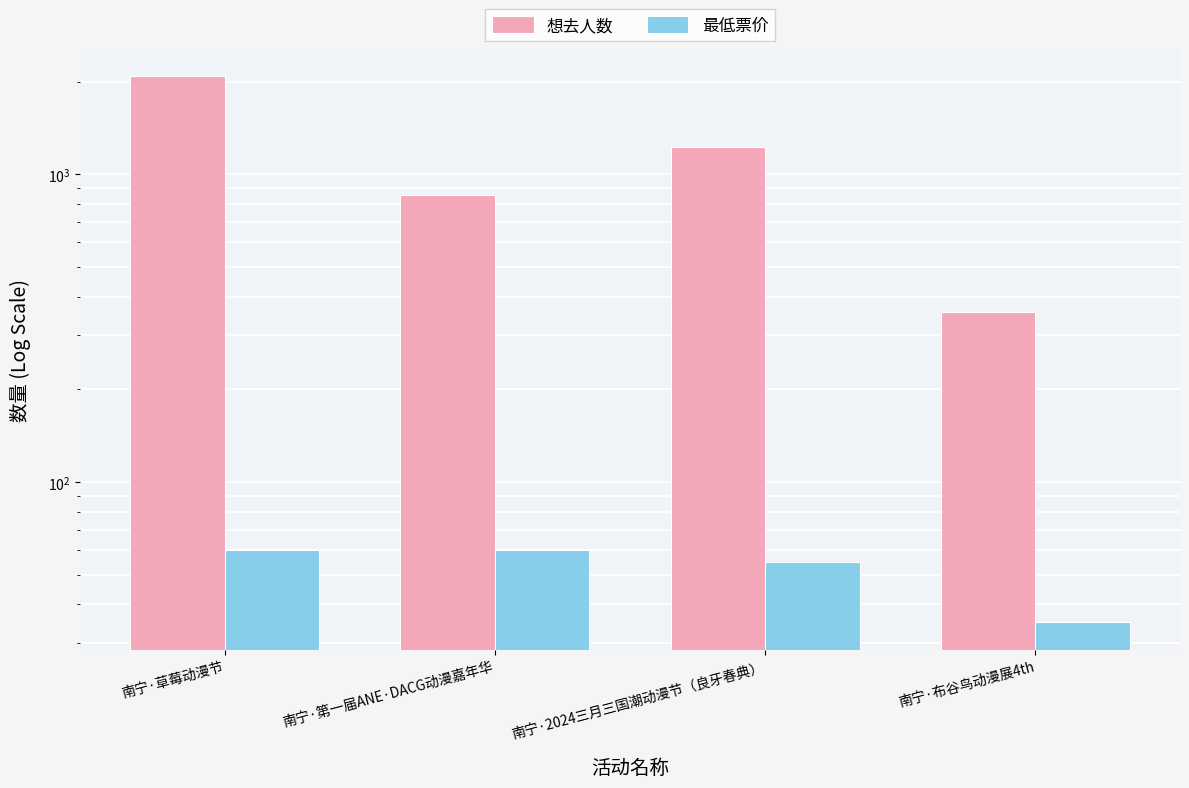

Reading left to right, extract all data points from this chart.

想去人数: 2081	859	1228	358
最低票价: 60	60	55	35